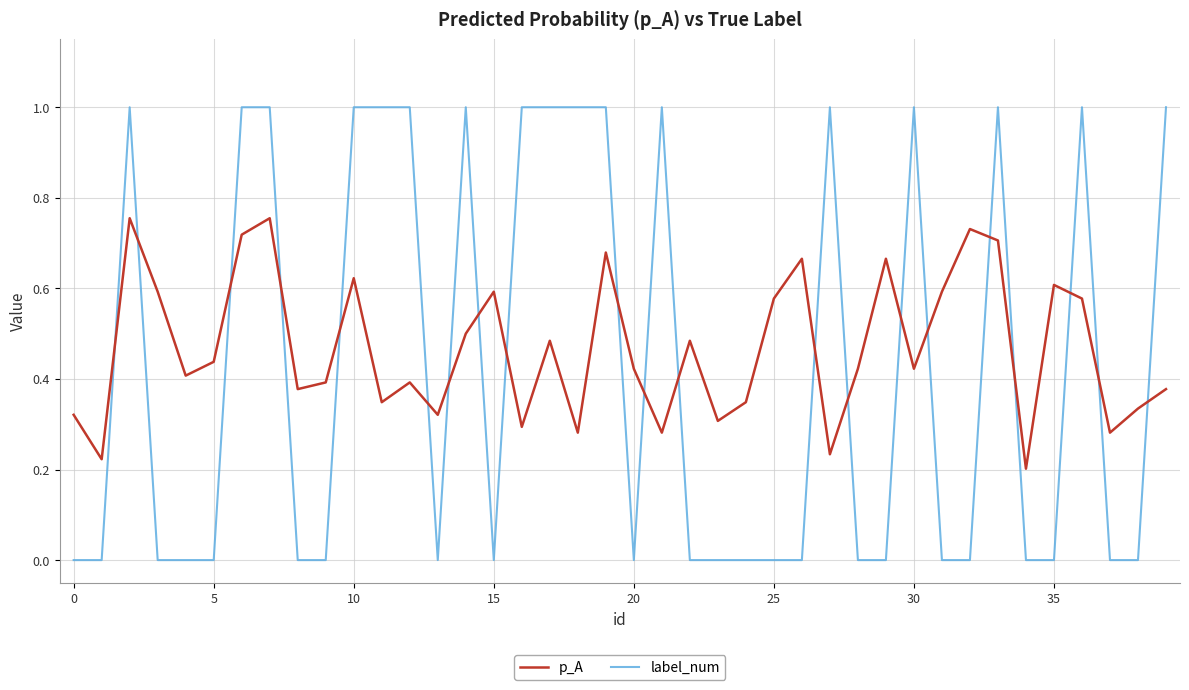

Which series has the largest total across all categories?

p_A